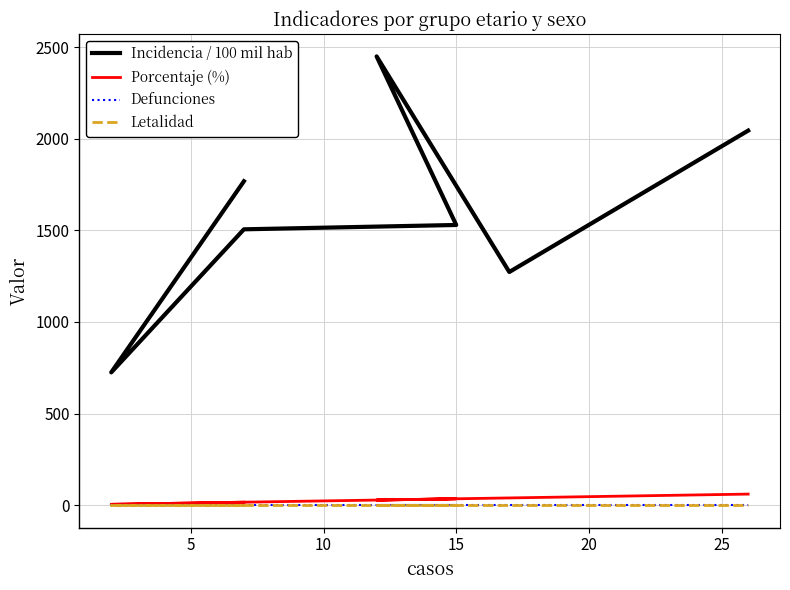

Reading left to right, what are all the values shown in this chart?

Incidencia / 100 mil hab: 1767.7	724.6	1505.4	1529.0	2449.0	1272.5	2044.0
Porcentaje (%): 16.3	4.7	16.3	34.9	27.9	39.5	60.5
Defunciones: 0.0	0.0	0.0	0.0	0.0	0.0	0.0
Letalidad: 0.0	0.0	0.0	0.0	0.0	0.0	0.0